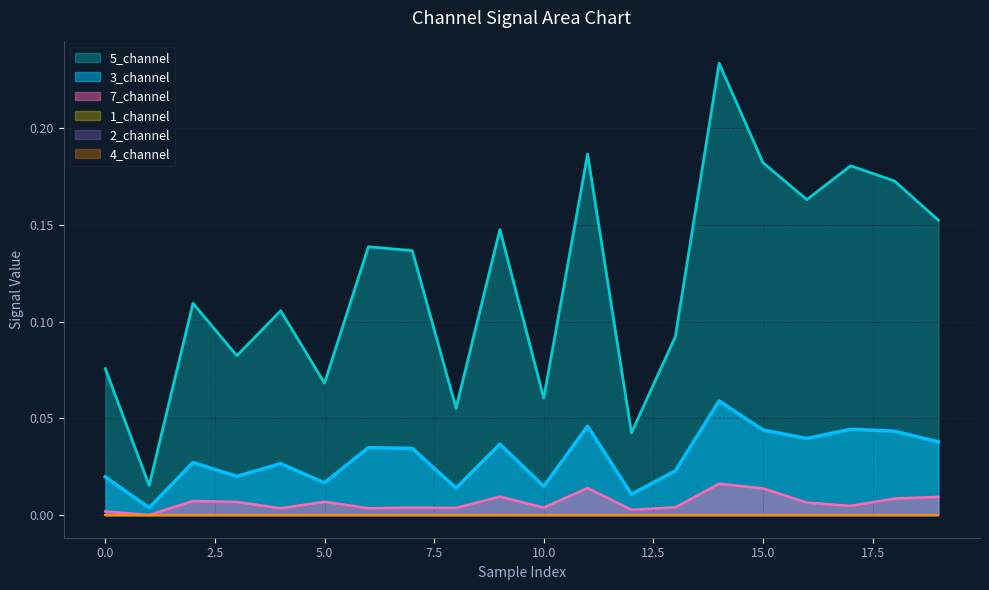

True or false: 5_channel and 3_channel cross at least once.

False